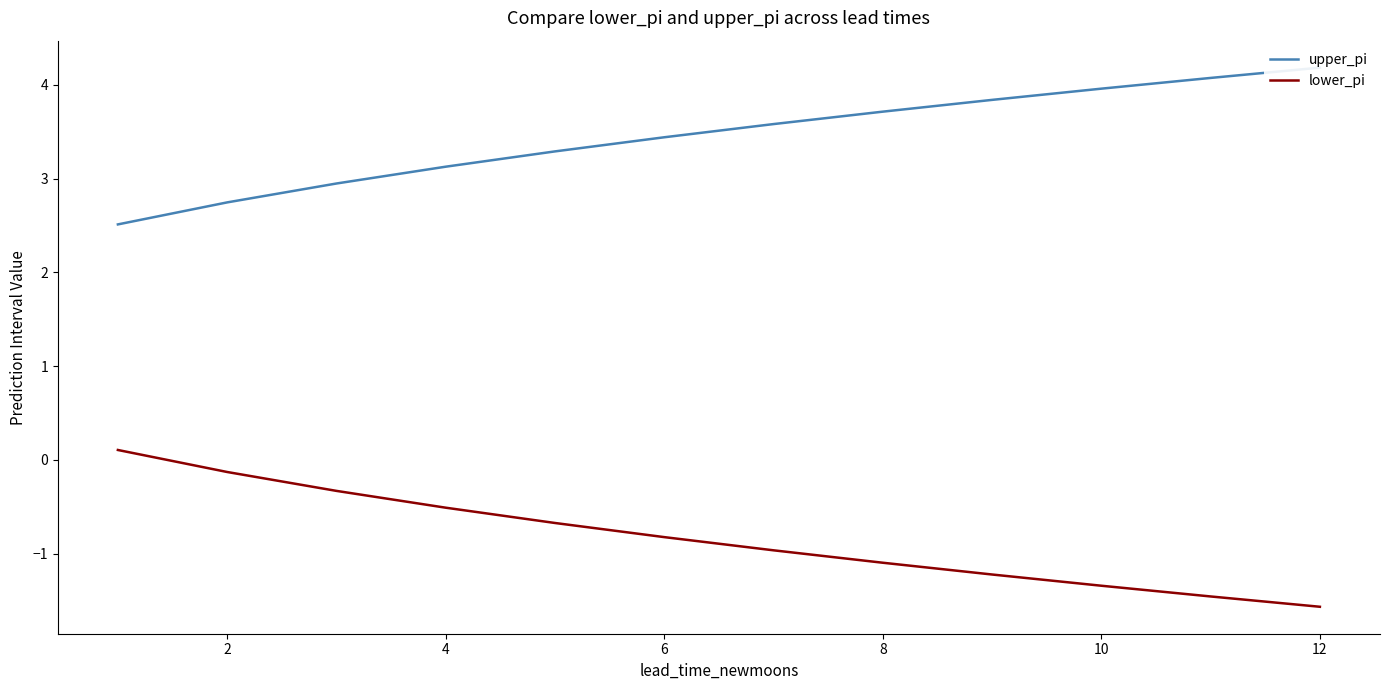

True or false: lower_pi has a value of -2.3 at 10.

False